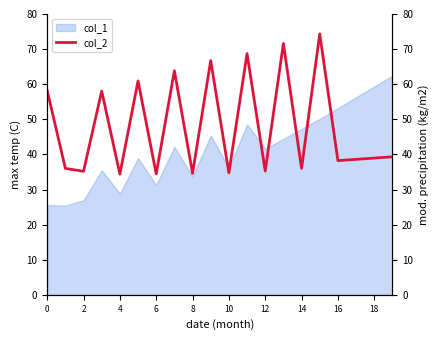

What is the average value?

47.9